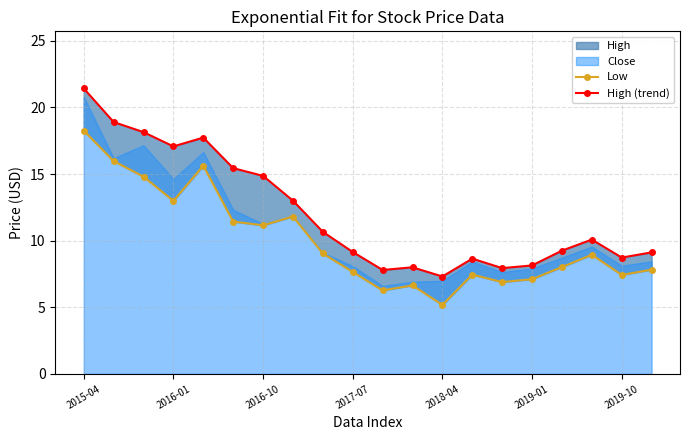

Which series changed the most between 12 and 16?

Low